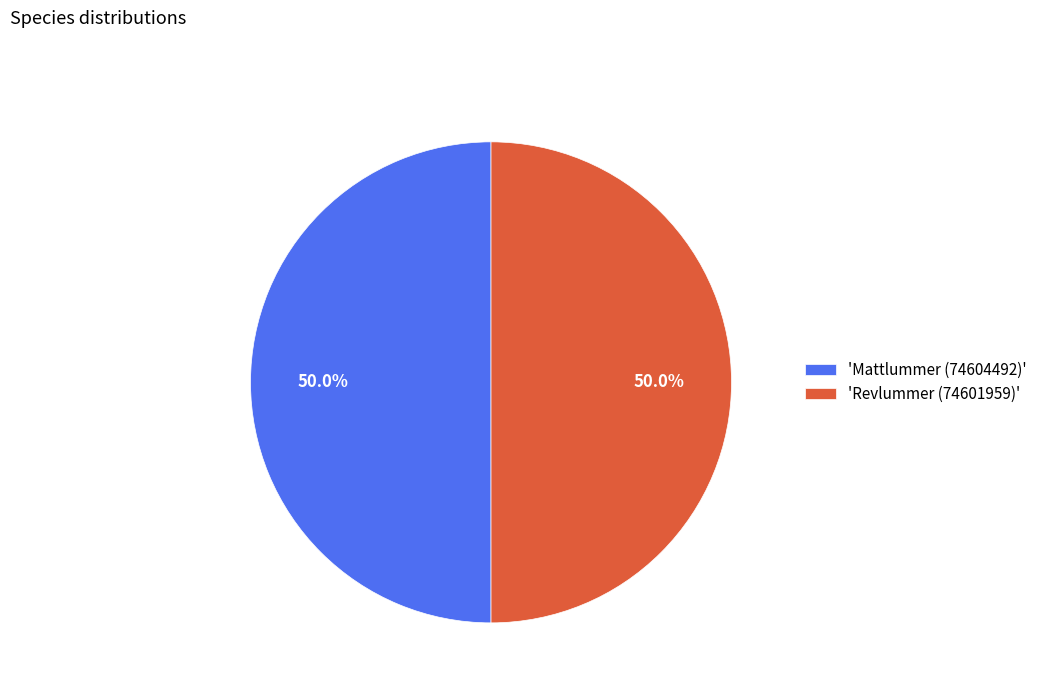

Is the sum of 'Mattlummer (74604492)' and 'Revlummer (74601959)' greater than half?

Yes